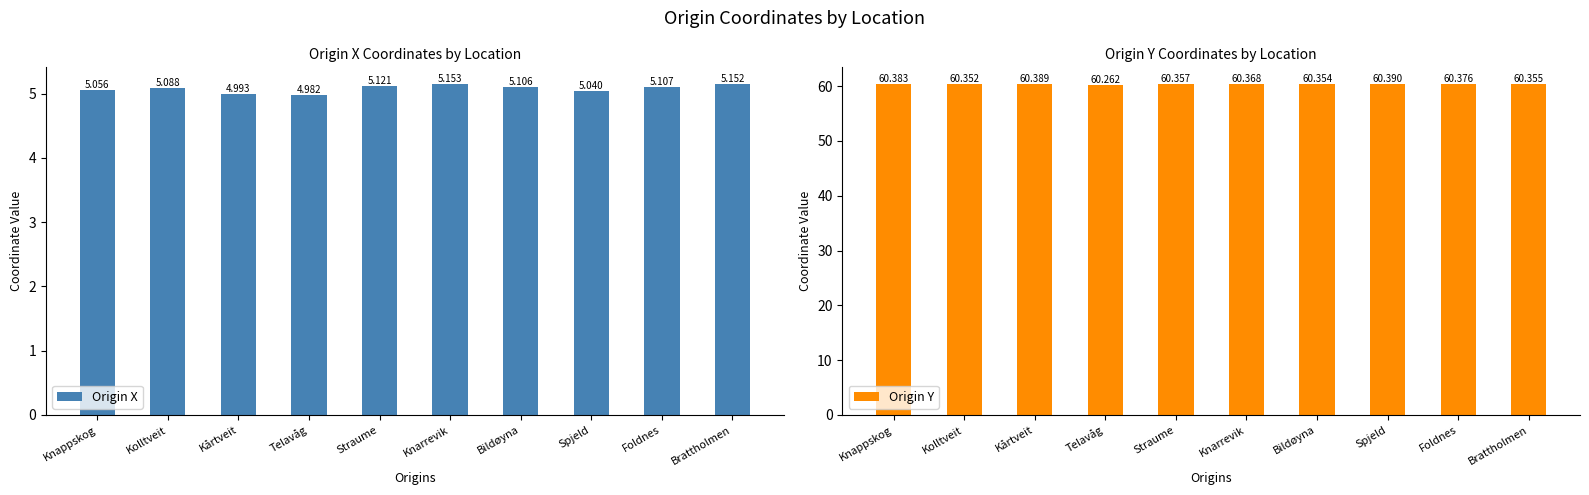

What is the total value across all series at Kolltveit?

65.4